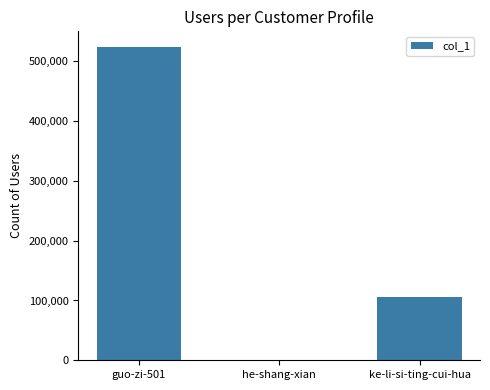

Which category has the highest value across all series?

guo-zi-501